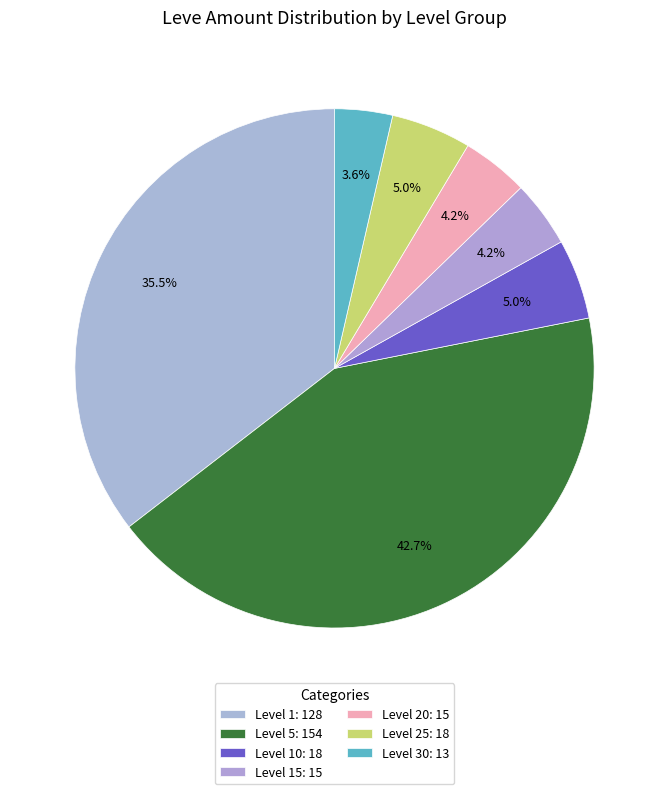

How many segments does this pie chart have?

7